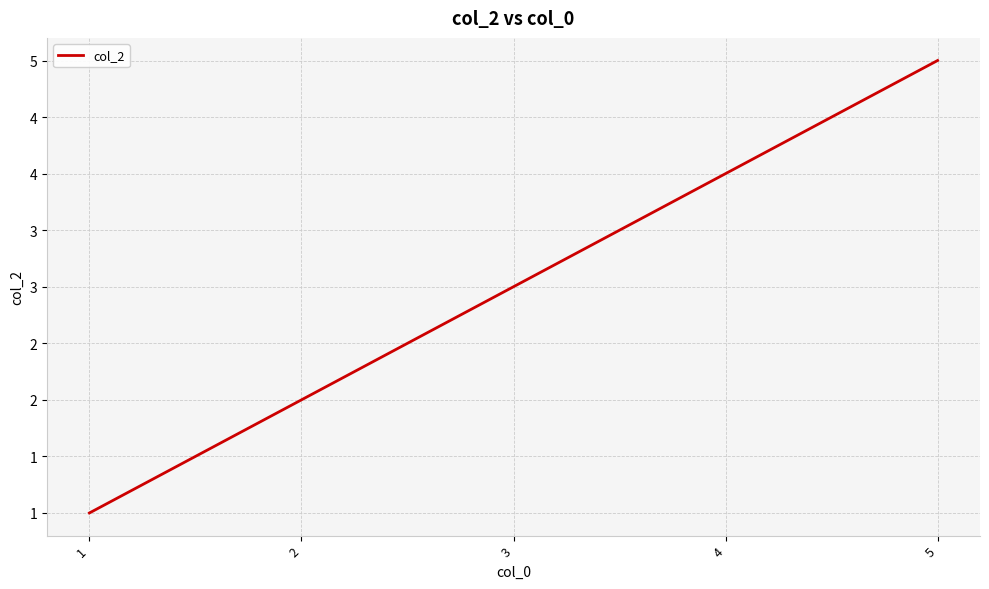

Reading left to right, list all the values displayed in this chart.

1	2	3	4	5